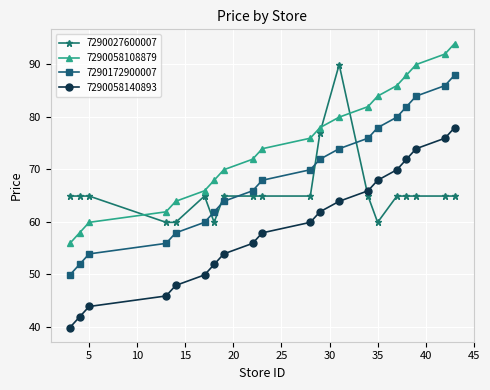

Rank the series by their average value, from lowest to highest.

7290058140893, 7290027600007, 7290172900007, 7290058108879